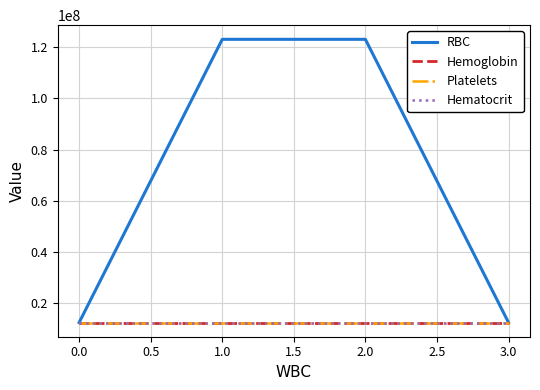

Does the chart display data point markers on the line(s)?

No